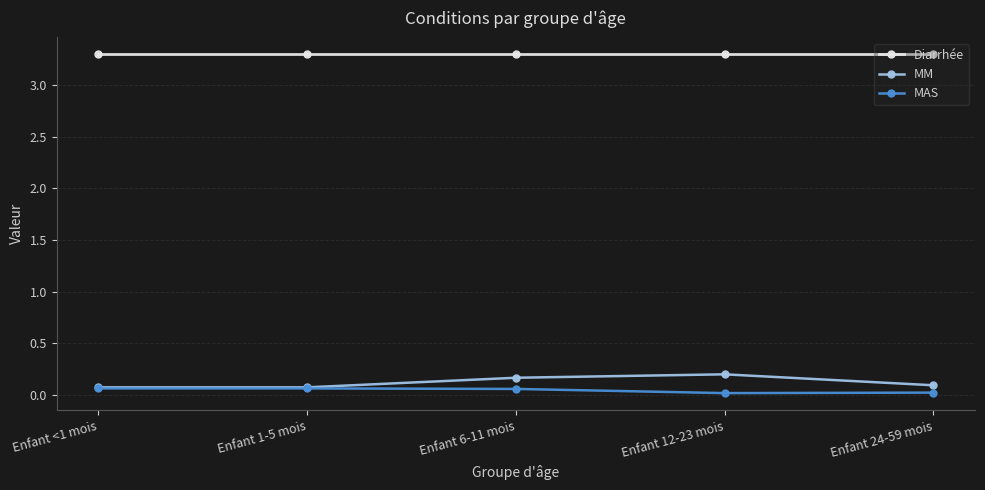

True or false: Diarrhée and MAS cross at least once.

False